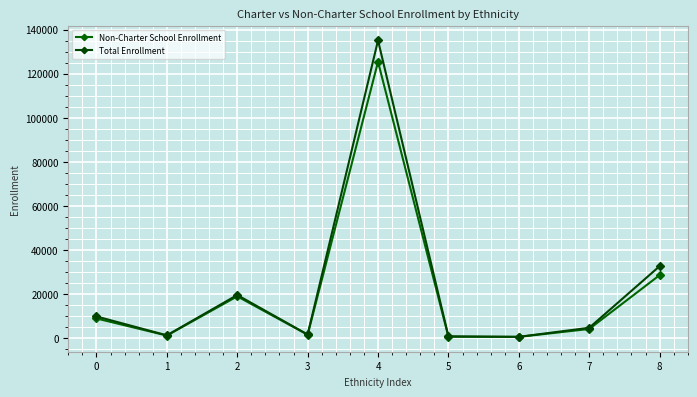

Which series has the largest total across all categories?

Total Enrollment